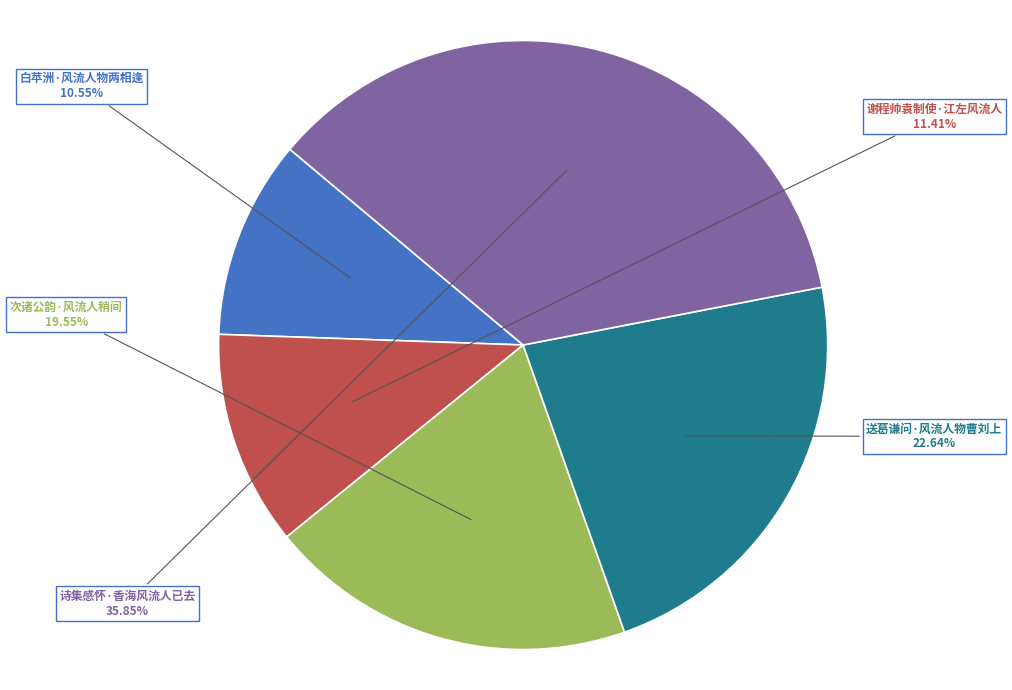

Is there any slice that represents more than half of the pie?

No